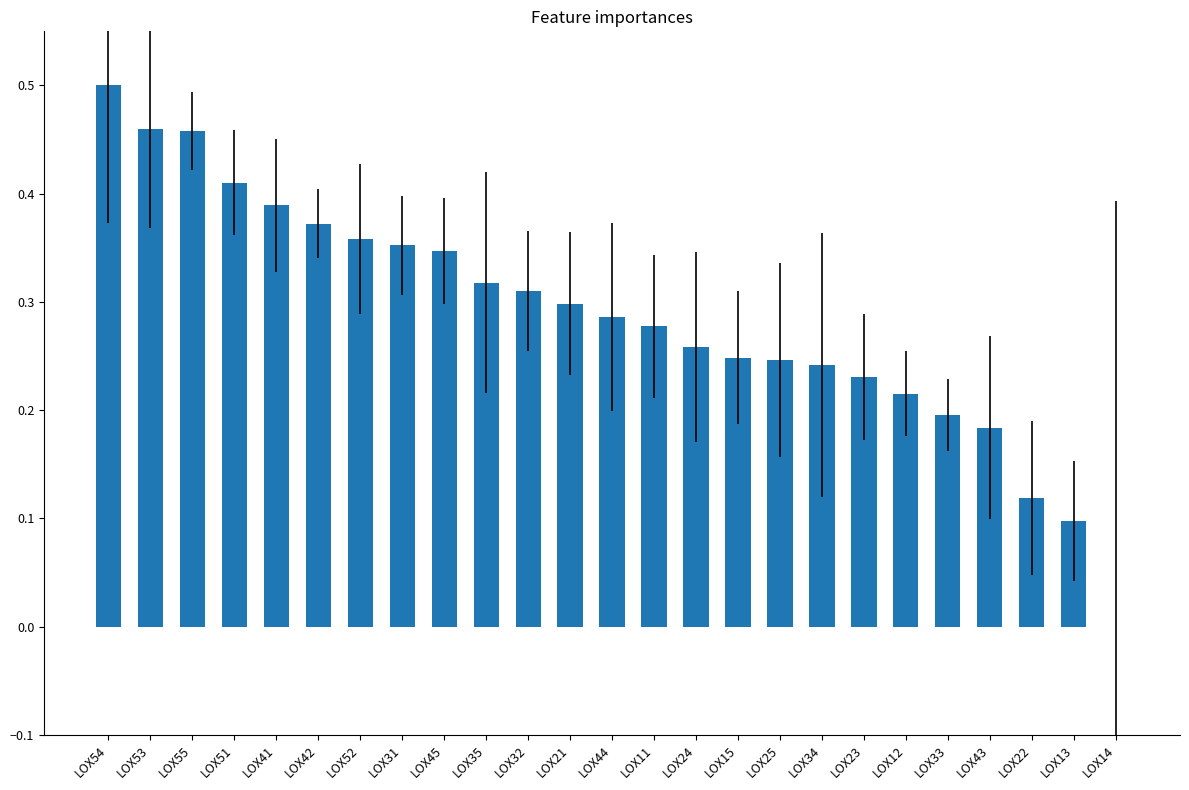

Between LOX34 and LOX45, which is larger?

LOX45